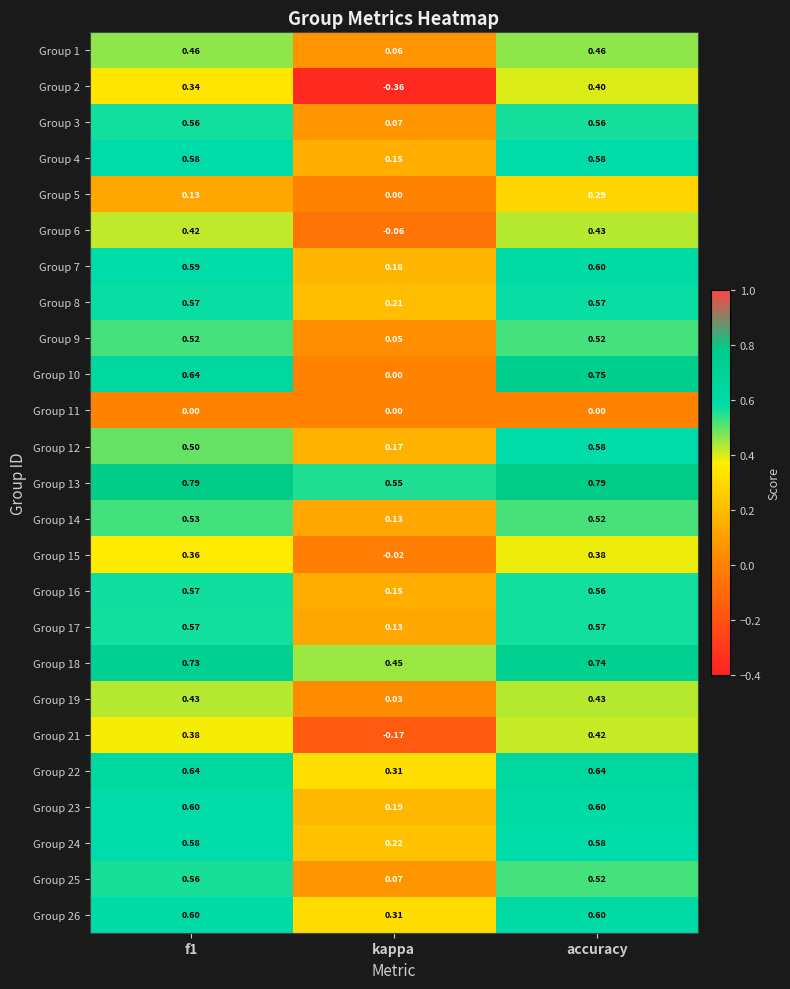

At how many categories does at least one series exceed 0?

3